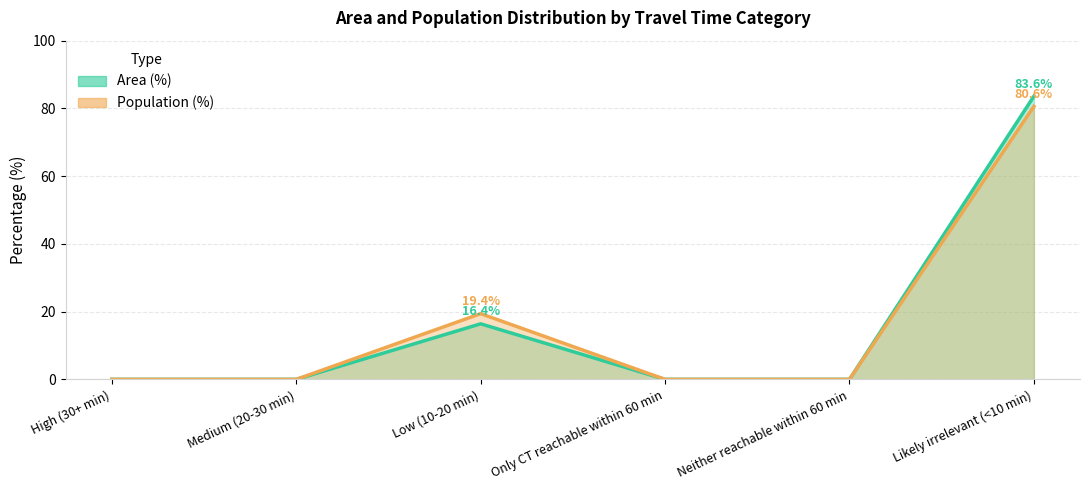

Reading right to left, transcribe all the data shown in this chart.

Area (%): 83.6	0.0	0.0	16.4	0.0	0.0
Population (%): 80.6	0.0	0.0	19.4	0.0	0.0